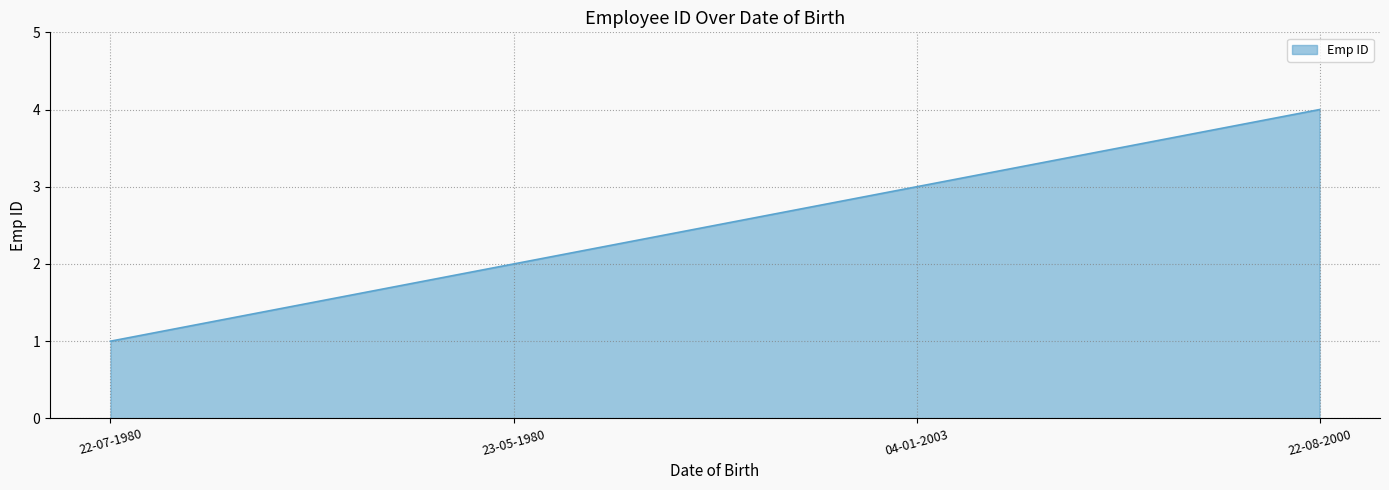

True or false: the data shows 1 at 22-07-1980.

True